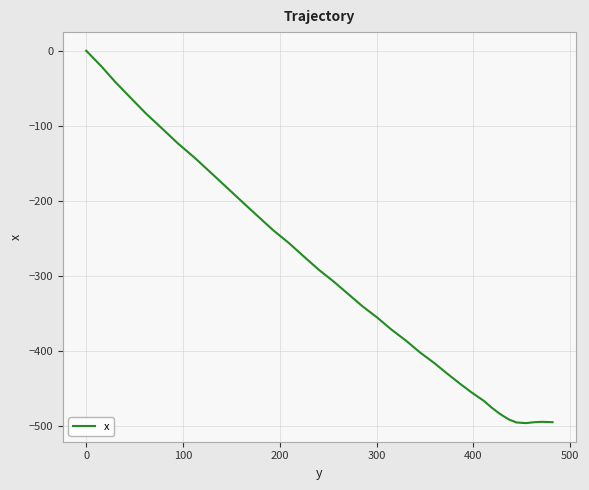

What is the smallest value displayed?

-495.5